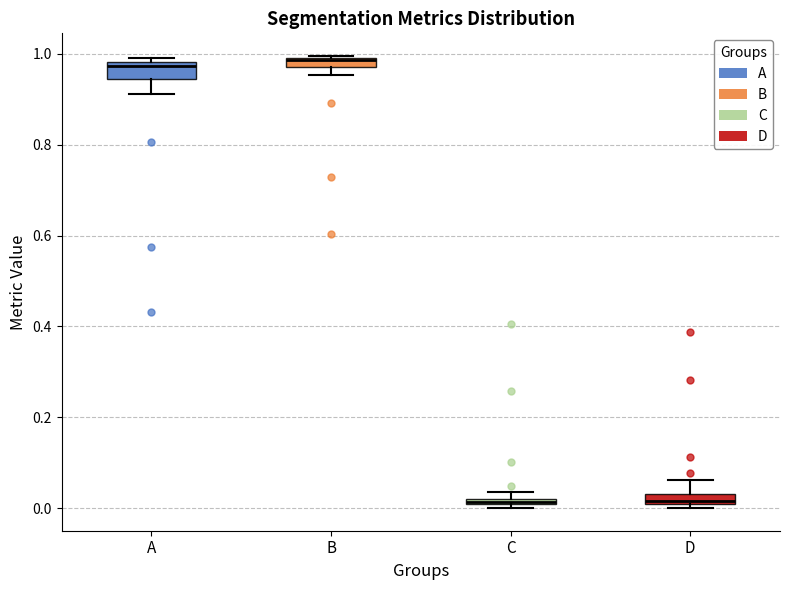

Where is the upper edge of the box for B on the y-axis? The values are not printed on the chart, so give them approximately, as read against the axis.

1.00